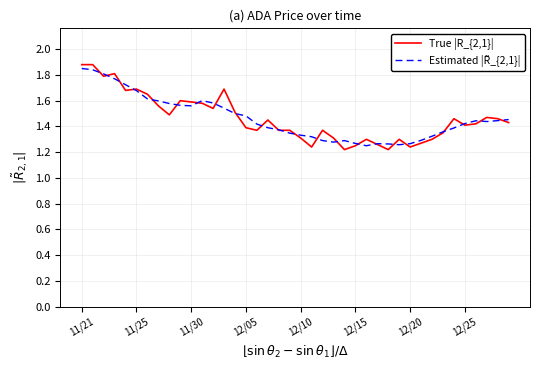

Which series has the widest spread of values?

True |R_{2,1}|